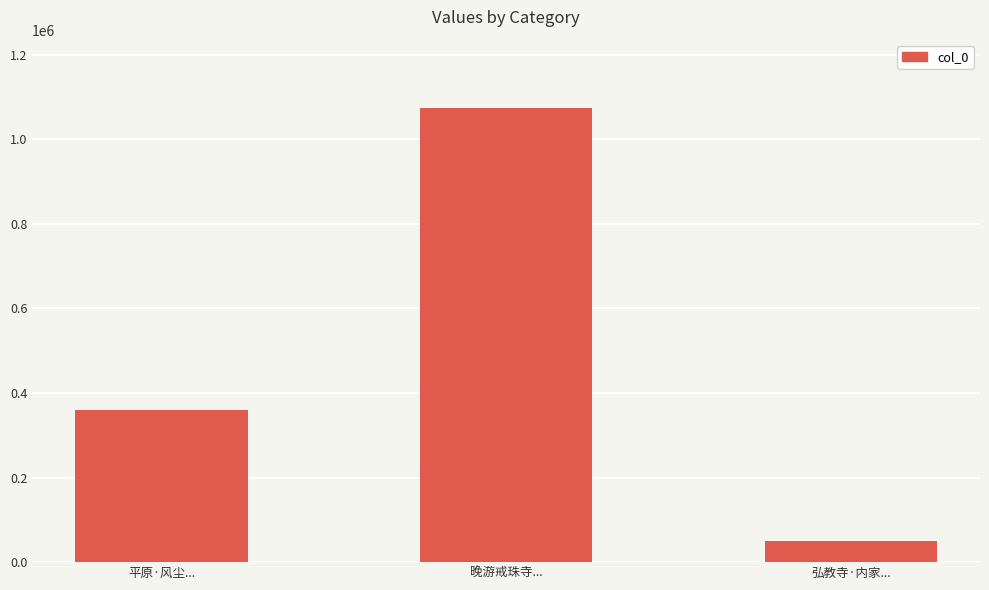

Is it true that the value at 晚游戒珠寺... is 1706192?

False